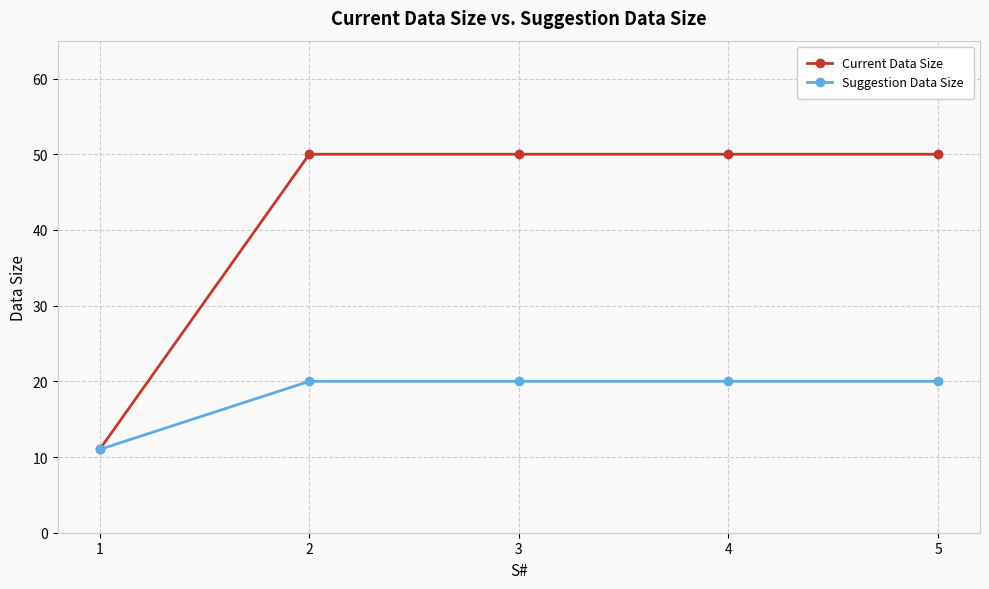

What are all the series names shown in the legend?

Current Data Size, Suggestion Data Size